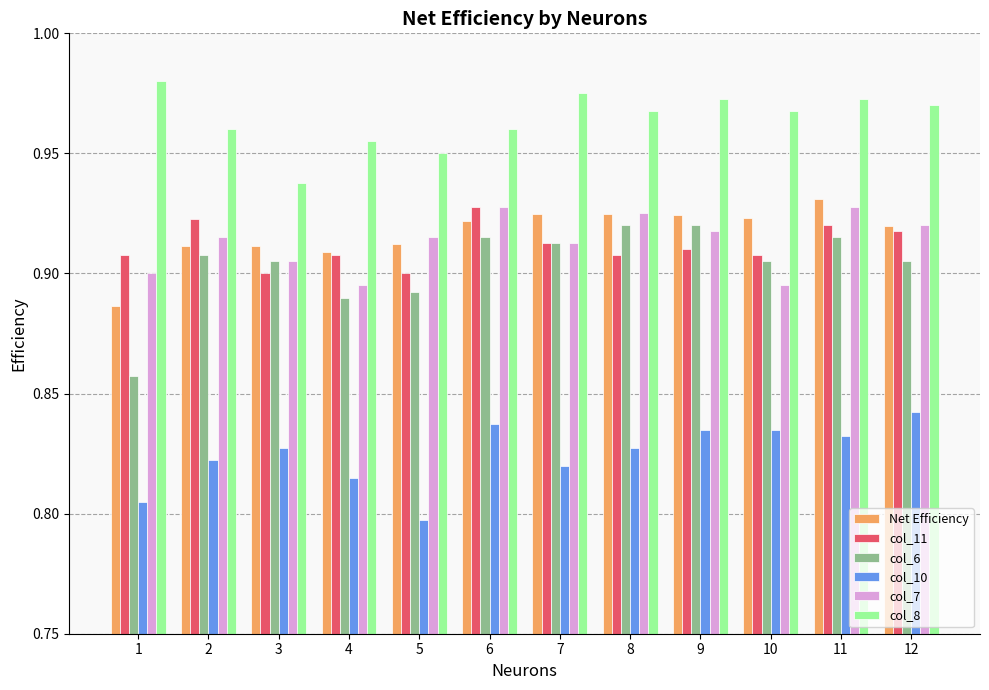

At which label does Net Efficiency reach its peak?

11